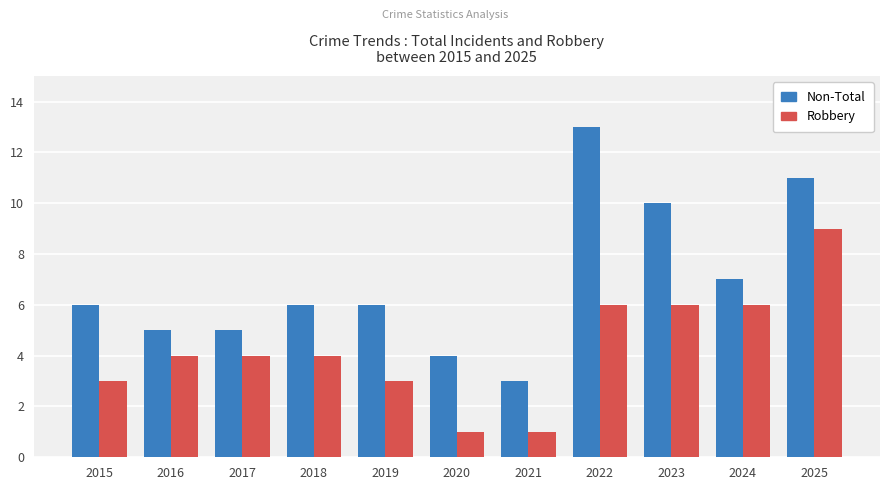

How many groups of bars are there?

11